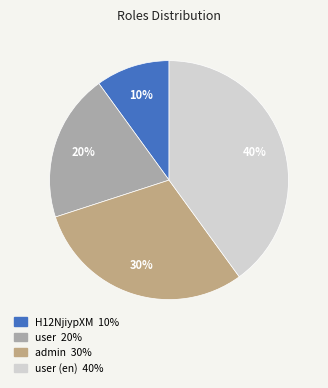

Is there any slice that represents more than half of the pie?

No